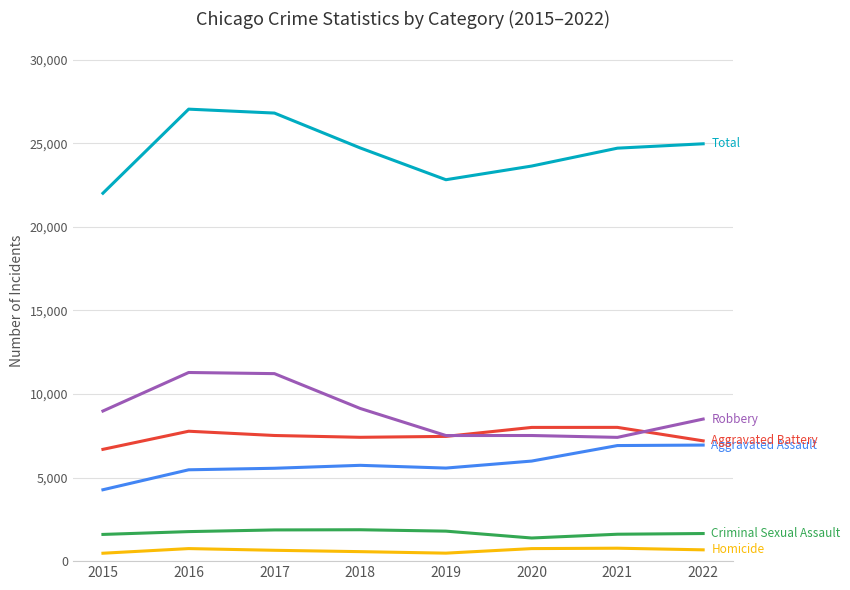

What is the maximum value shown in the chart?

27041